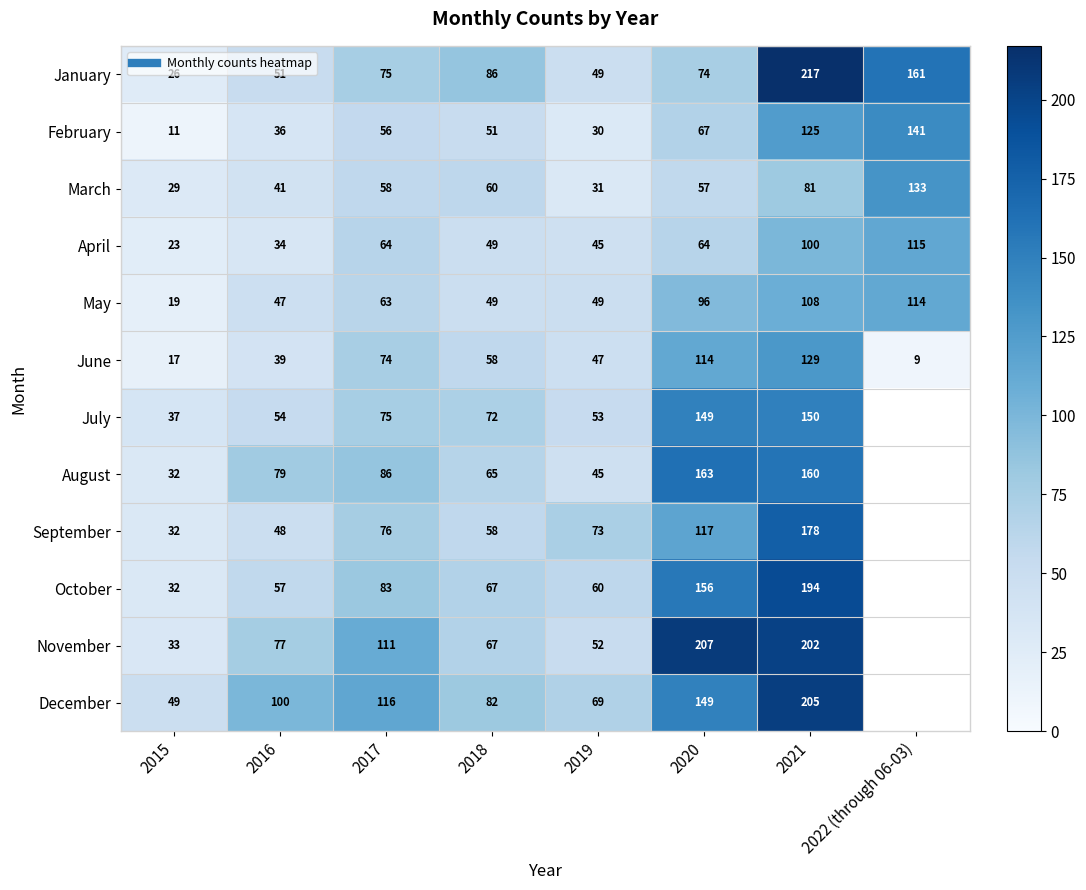

At how many categories does at least one series exceed 7?

8